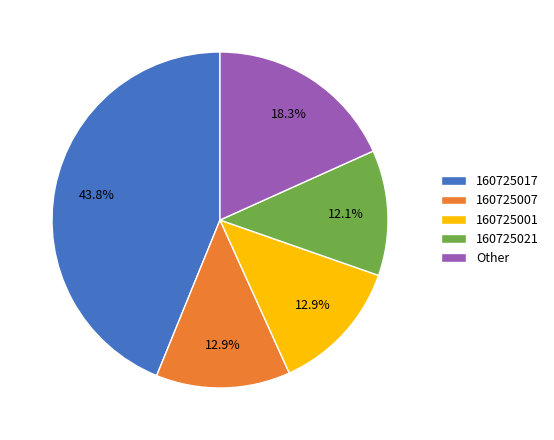

Does 160725017 account for over 50% of the chart?

No